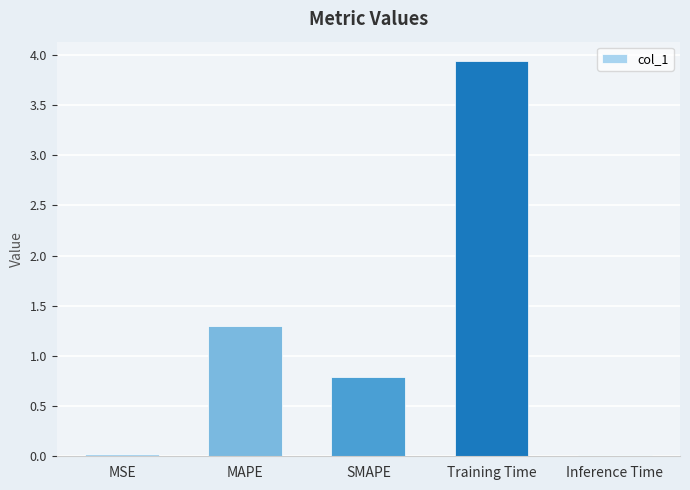

What position from the left is SMAPE?

3